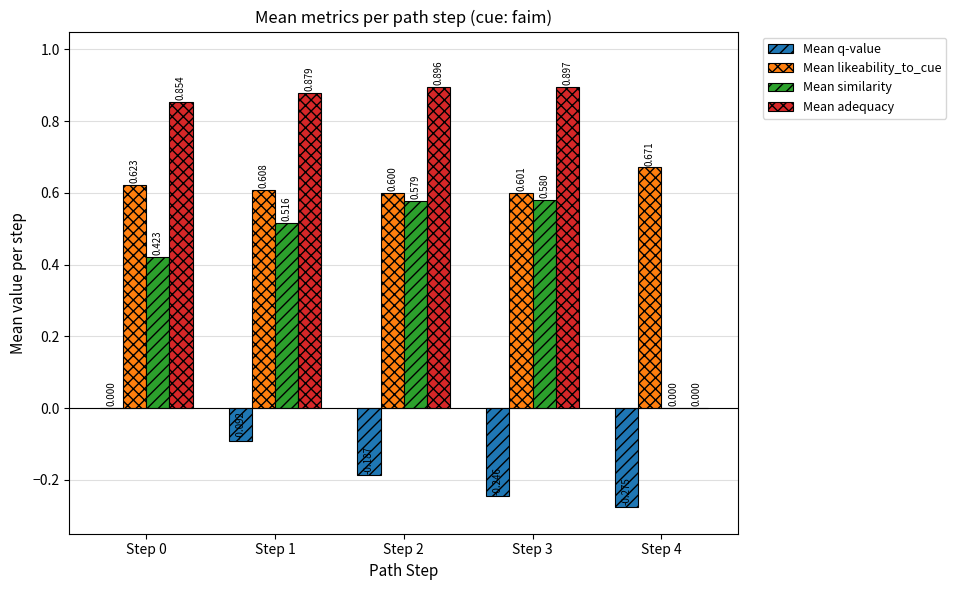

How many groups of bars are there?

5